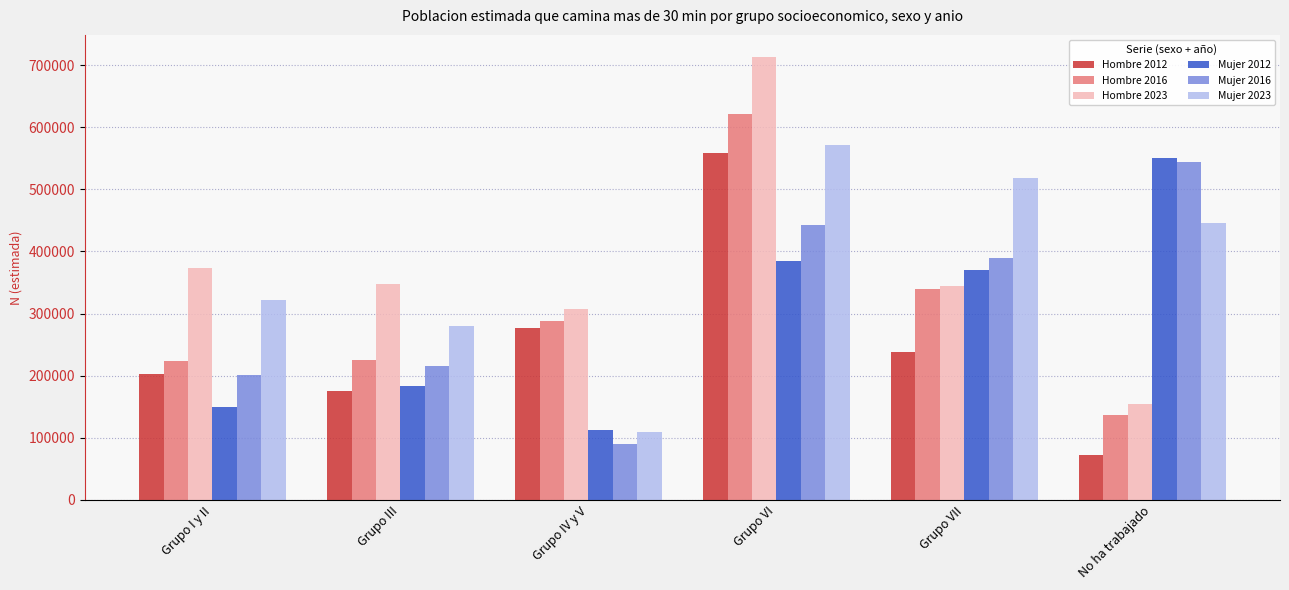

Which series changed the most between Grupo I y II and No ha trabajado?

Mujer 2012